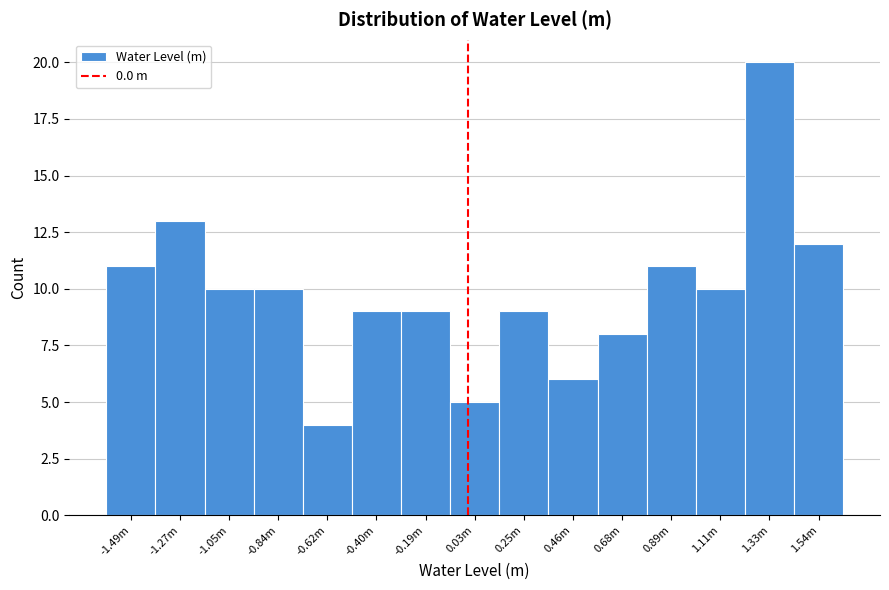

Reading left to right, transcribe all the data shown in this chart.

11	13	10	10	4	9	9	5	9	6	8	11	10	20	12